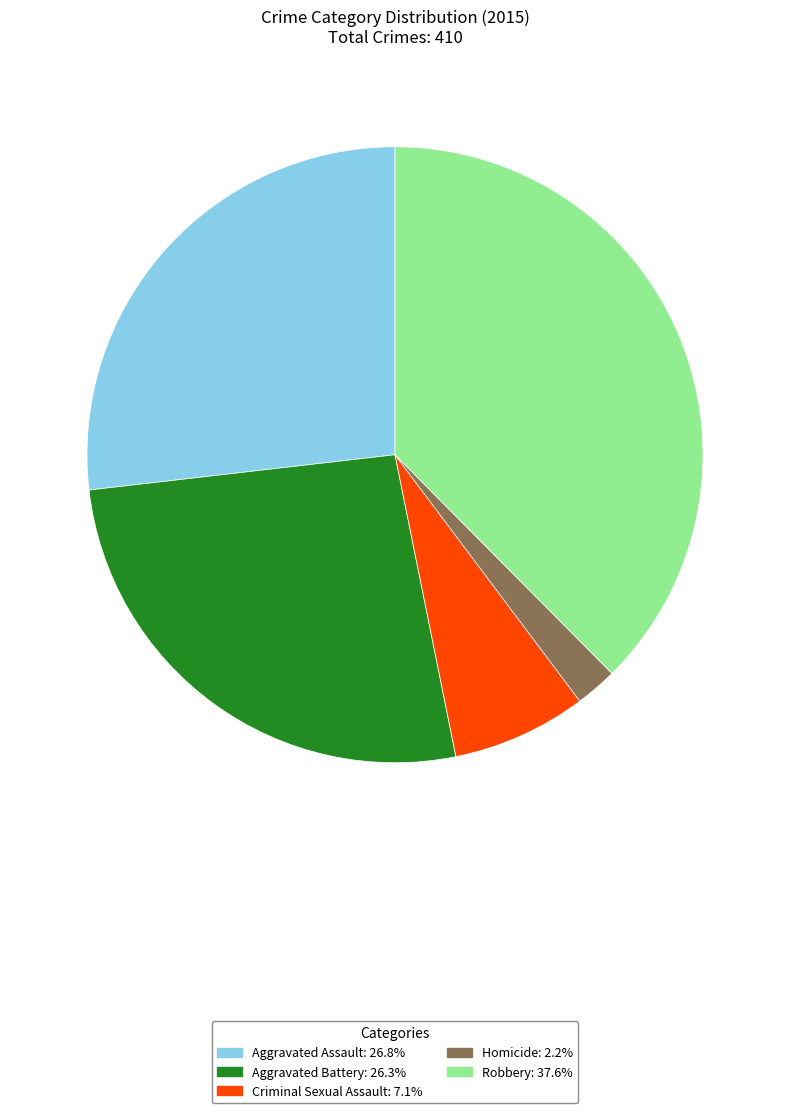

What is the largest slice in the pie chart?

Robbery